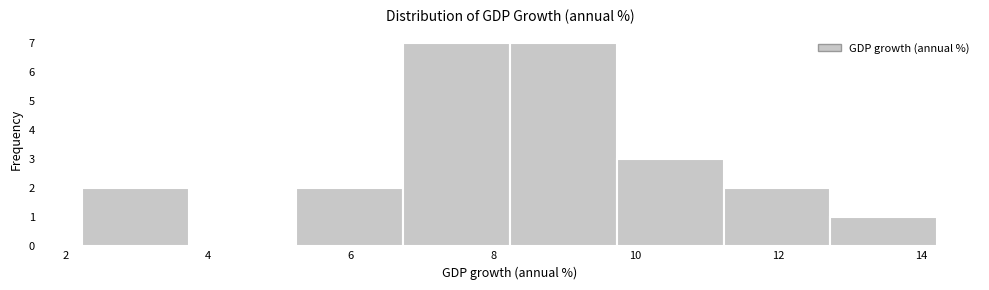

Reading left to right, transcribe this chart: for each bar, give the range it covers on the x-axis and its height. Neither the bar edges nor the heights are printed on the chart, so give them approximately, as read against the axes.

2.2 to 3.8: 2
3.8 to 5.2: 0
5.2 to 6.8: 2
6.8 to 8.2: 7
8.2 to 9.8: 7
9.8 to 11.2: 3
11.2 to 12.8: 2
12.8 to 14.2: 1